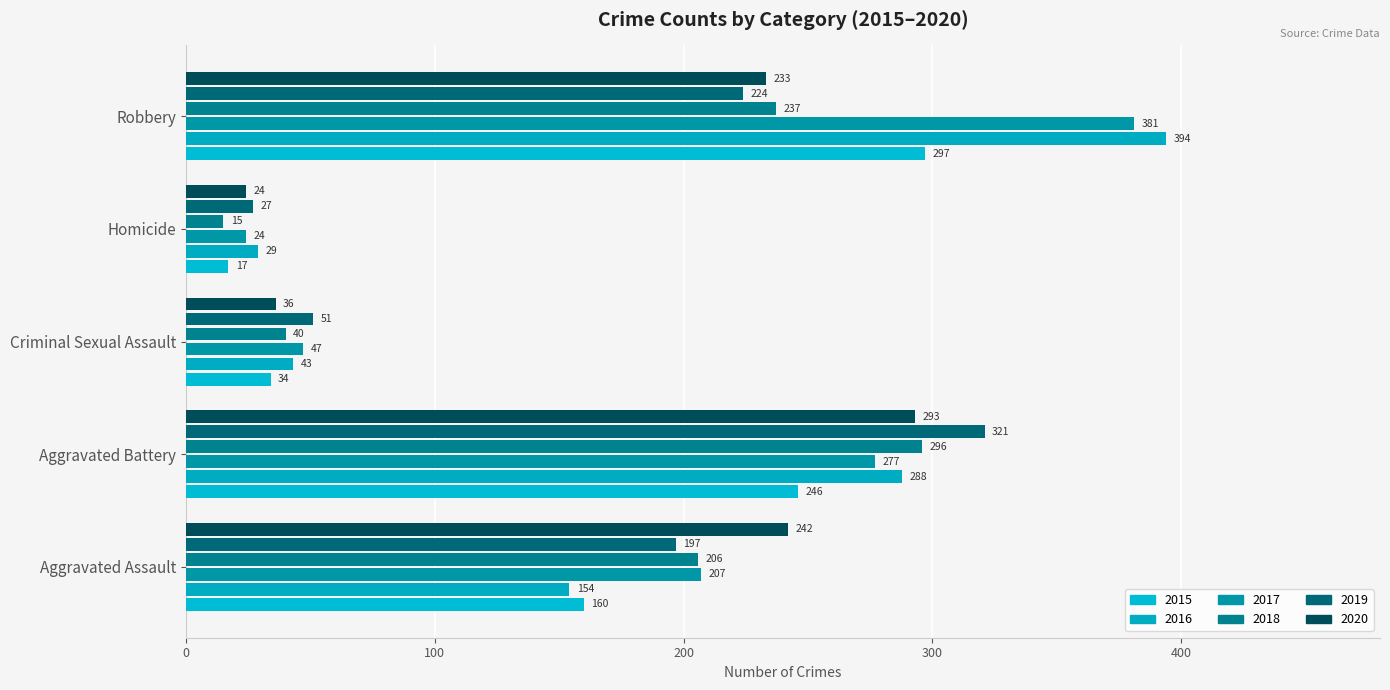

Reading left to right, what are all the values shown in this chart?

2015: 160	246	34	17	297
2016: 154	288	43	29	394
2017: 207	277	47	24	381
2018: 206	296	40	15	237
2019: 197	321	51	27	224
2020: 242	293	36	24	233